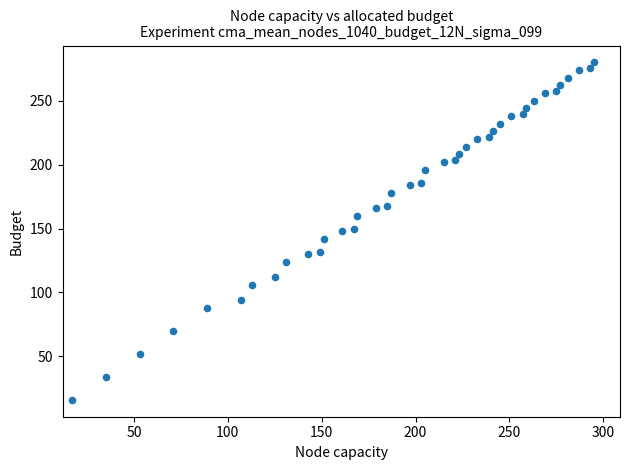

What is the range of X values (max minus min)?

278